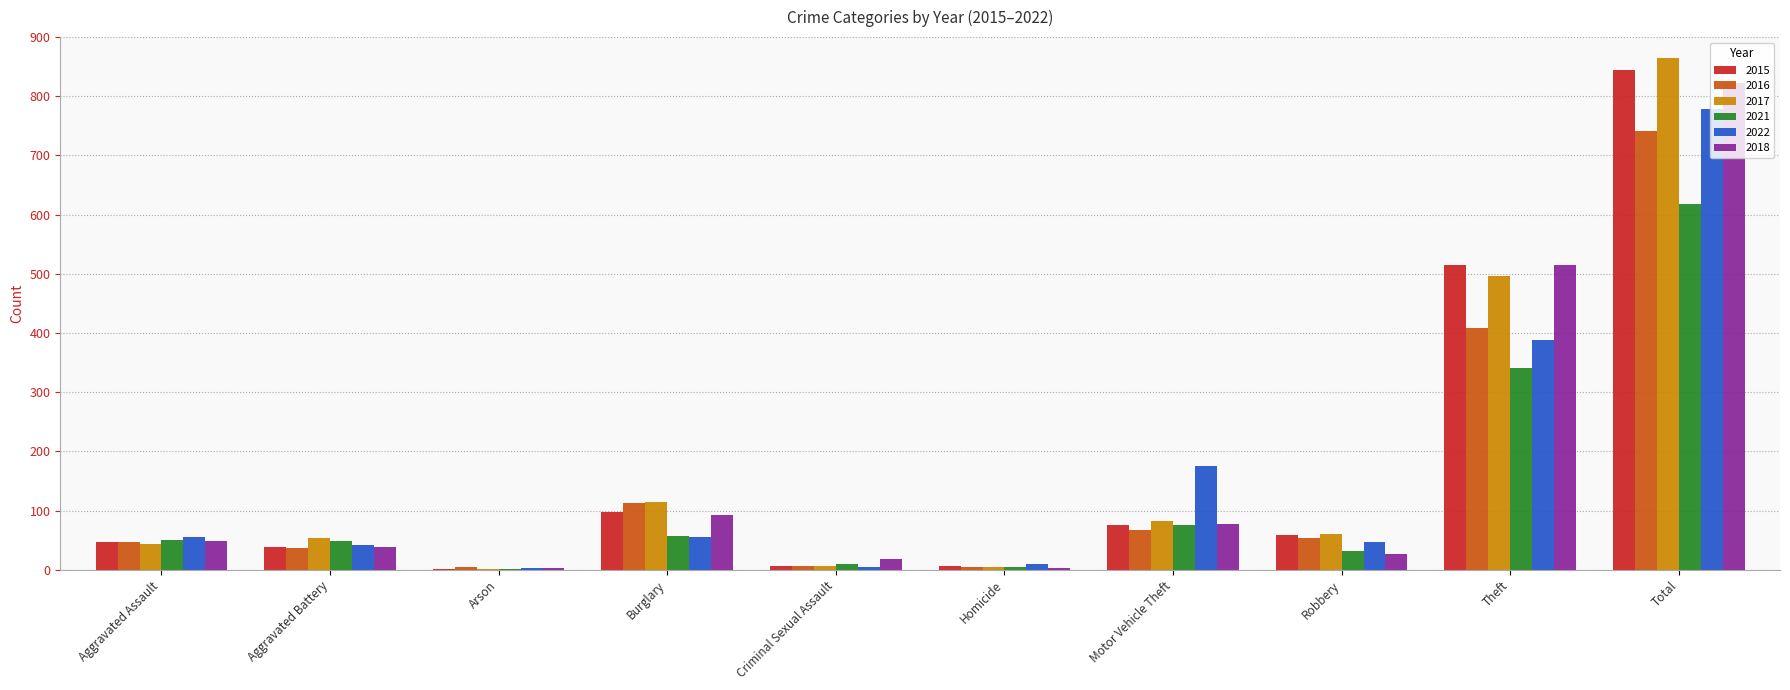

What are all the series names shown in the legend?

2015, 2016, 2017, 2021, 2022, 2018